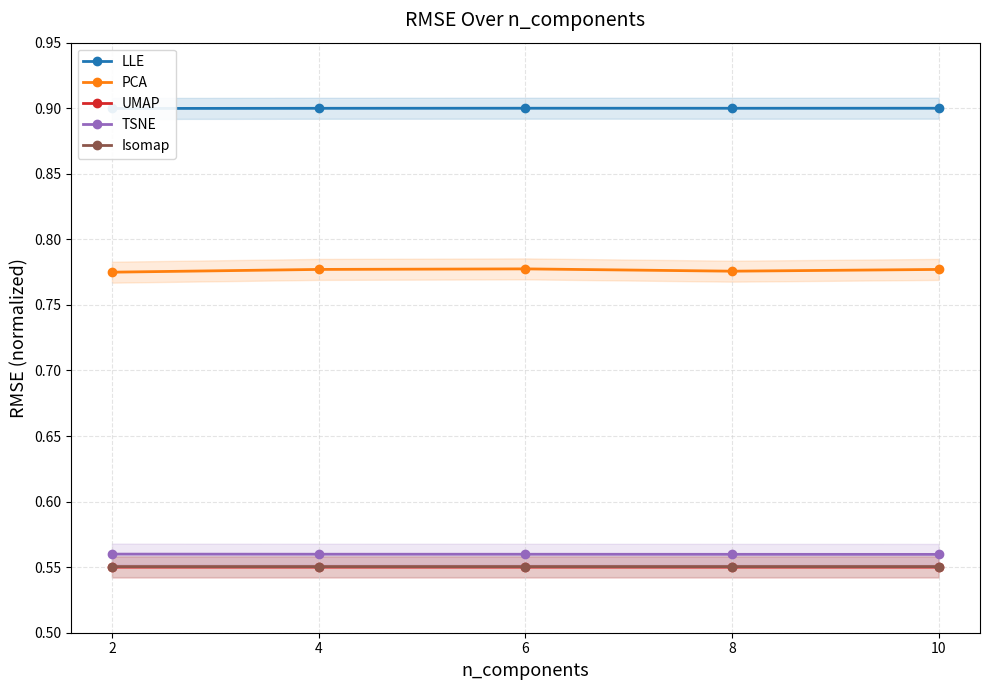

Rank the series at 4 from lowest to highest value.

UMAP, Isomap, TSNE, PCA, LLE